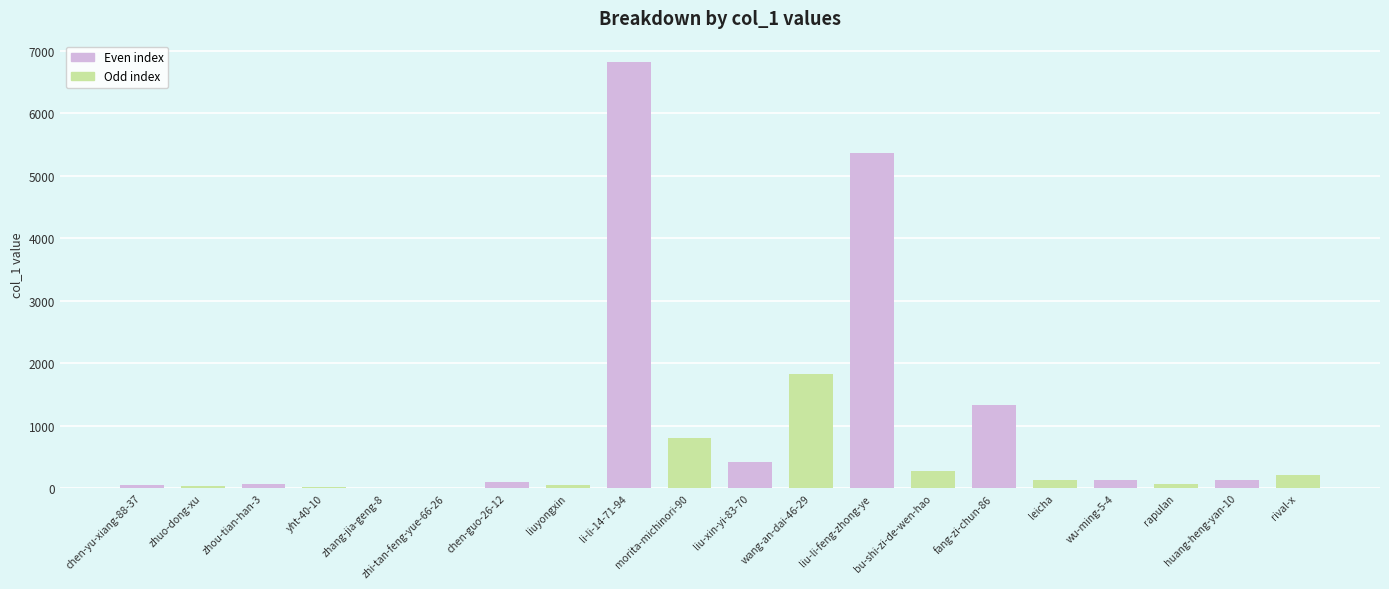

What is the sum of all values?

17839